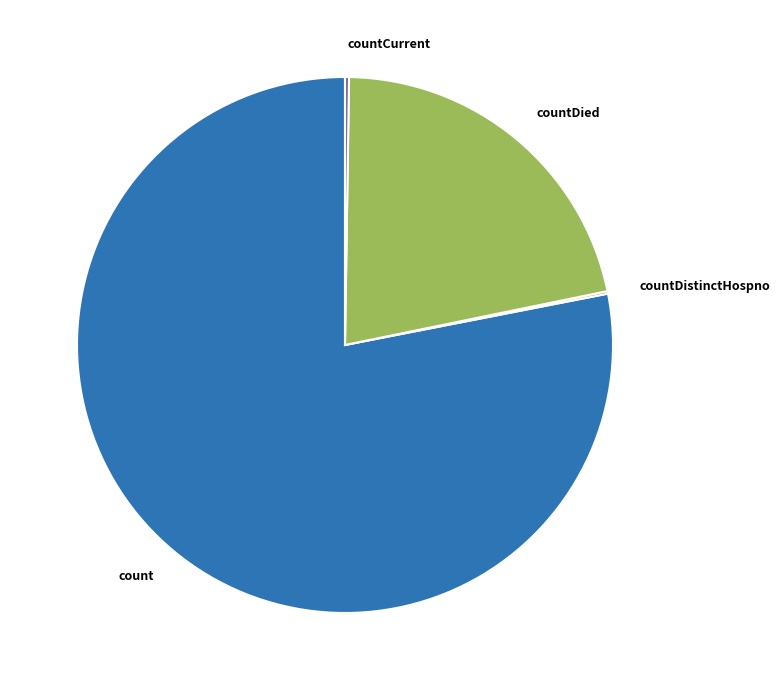

Which slice is the largest?

count